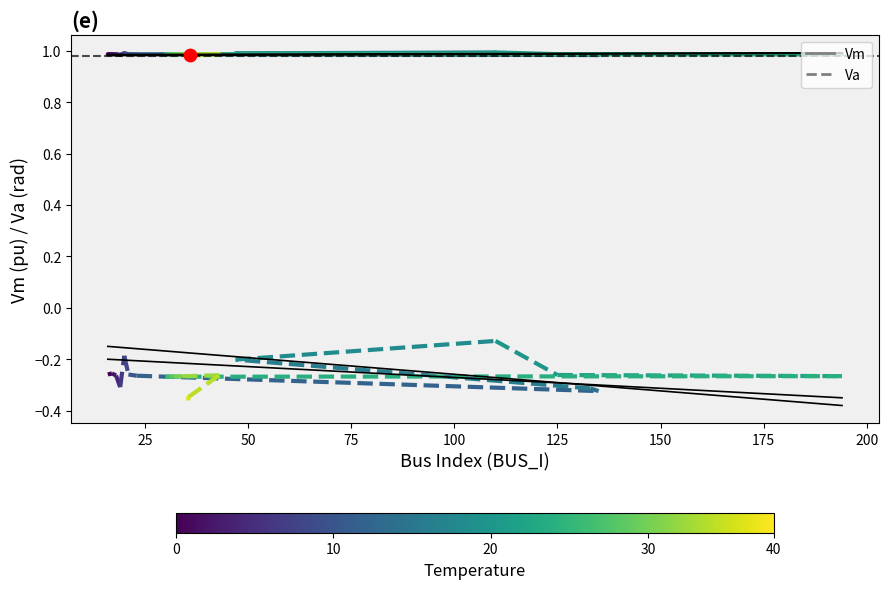

Which series has the widest spread of Y values?

Va